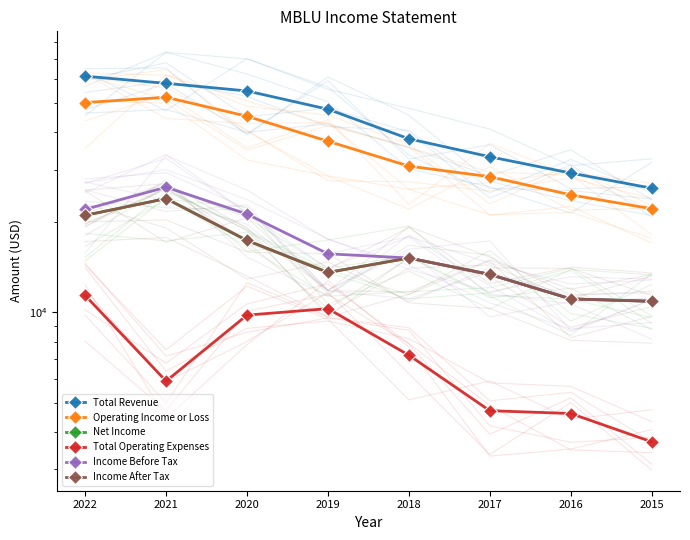

Where is Operating Income or Loss nearest to the value 37250?

2019